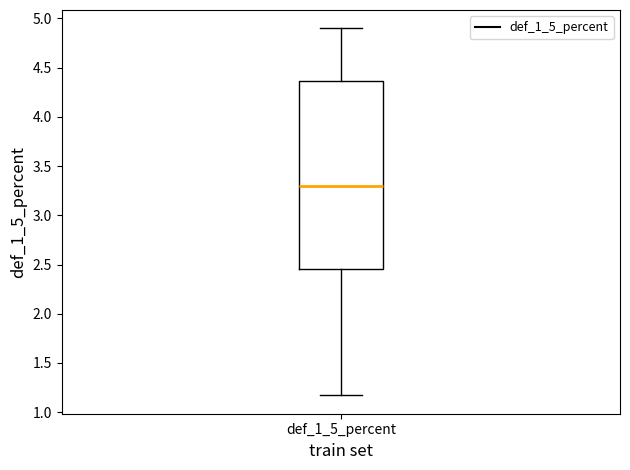

Read this box plot against the y-axis: the position of the median line, the range covered by the box, and the ends of both whiskers. The values are not printed on the chart, so give them approximately, as read against the axis.

median 3.30, box 2.45 to 4.35, whiskers 1.15 to 4.90